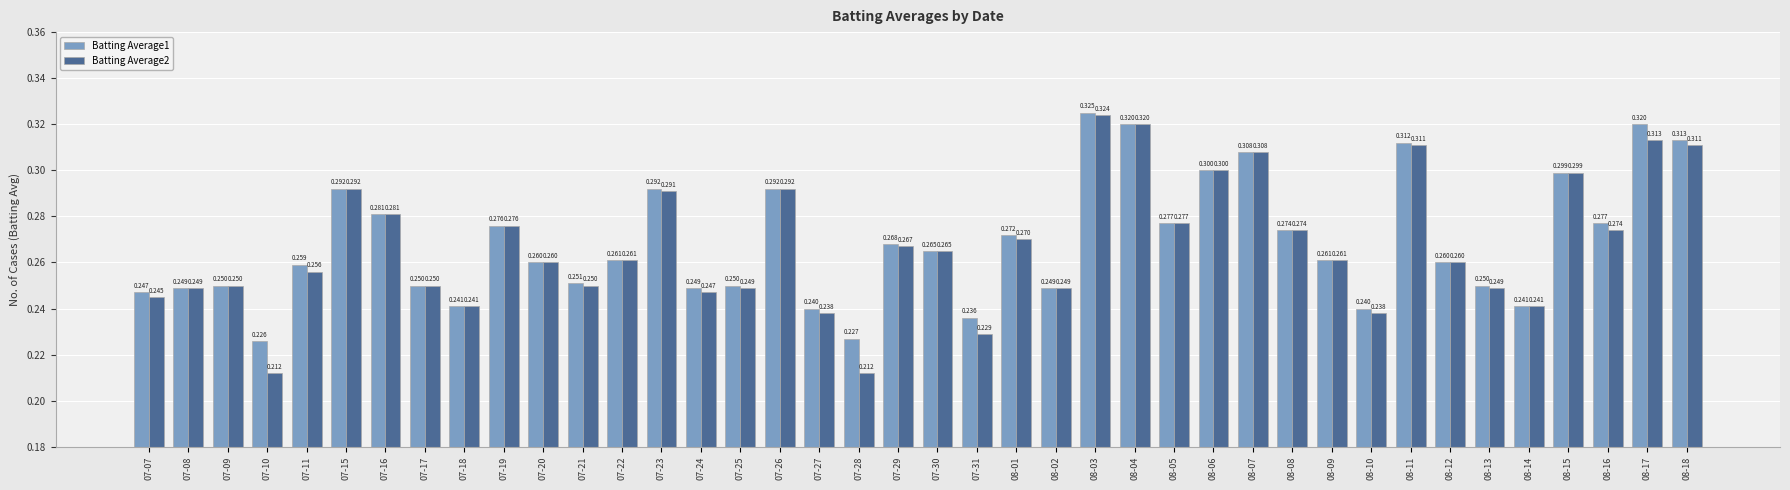

Is the value of Batting Average1 at 07-17 greater than the value of Batting Average2 at 07-24?

Yes